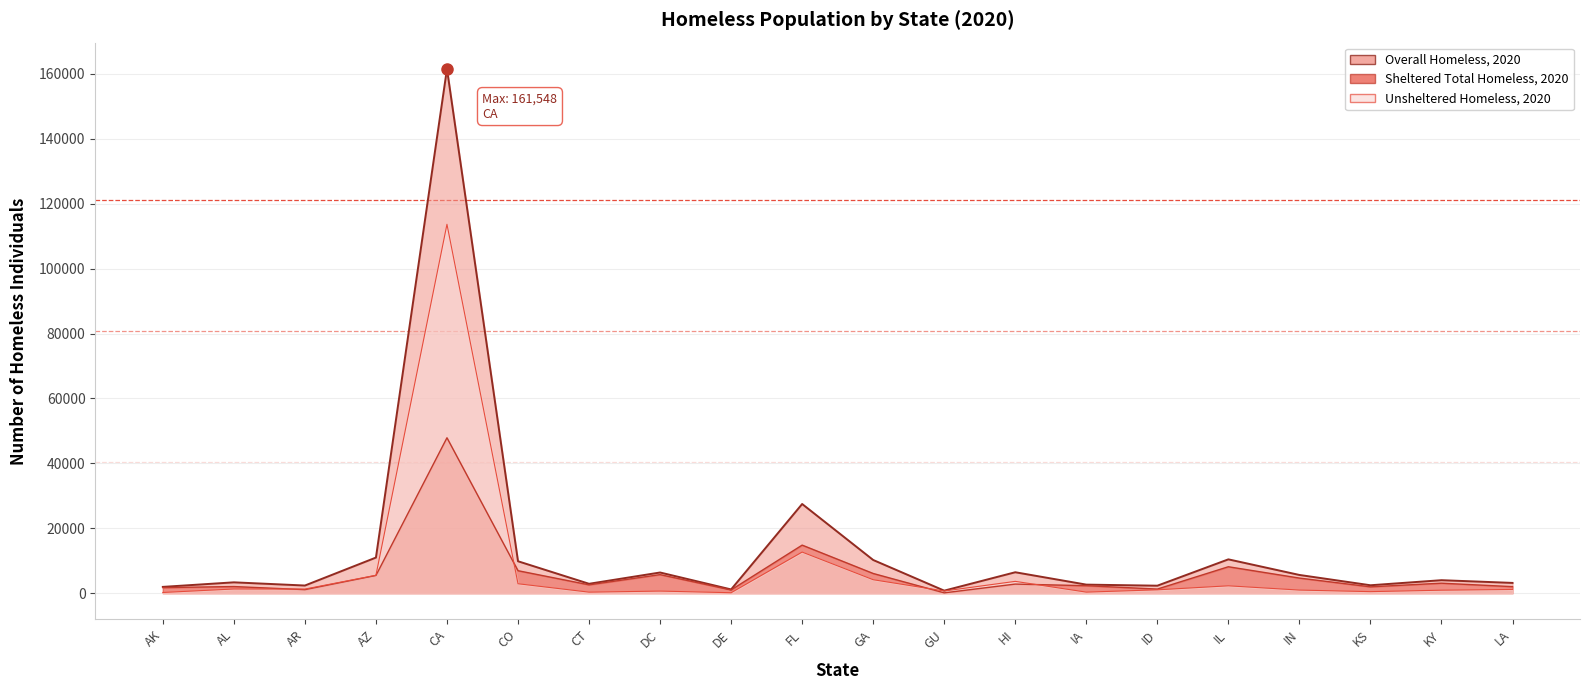

Between DC and LA, which series saw the biggest shift?

Sheltered Total Homeless, 2020